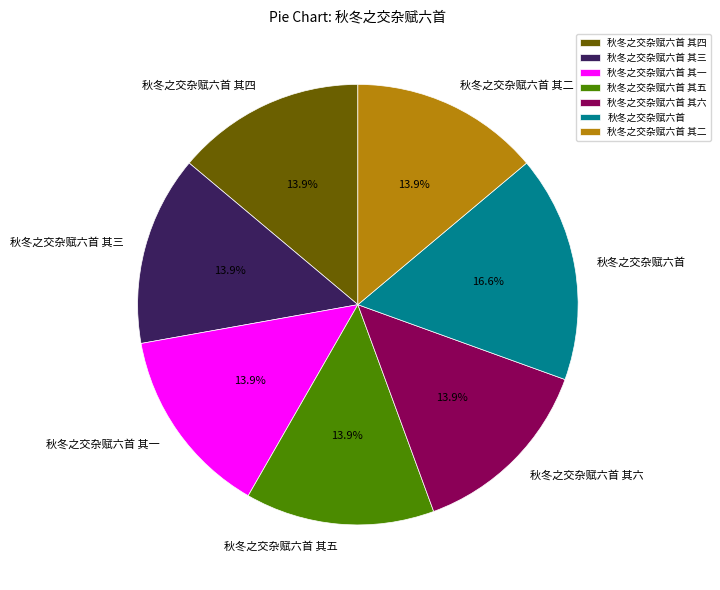

Does 秋冬之交杂赋六首 其五 represent more than half of the total?

No